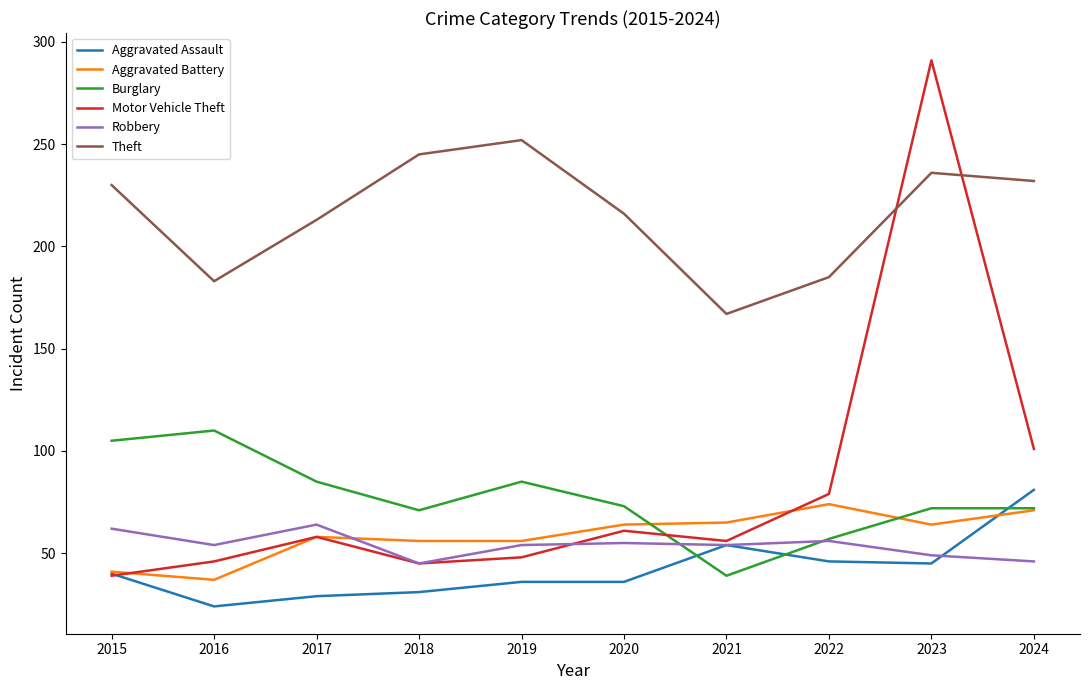

What is the sum of all Theft values?

2159